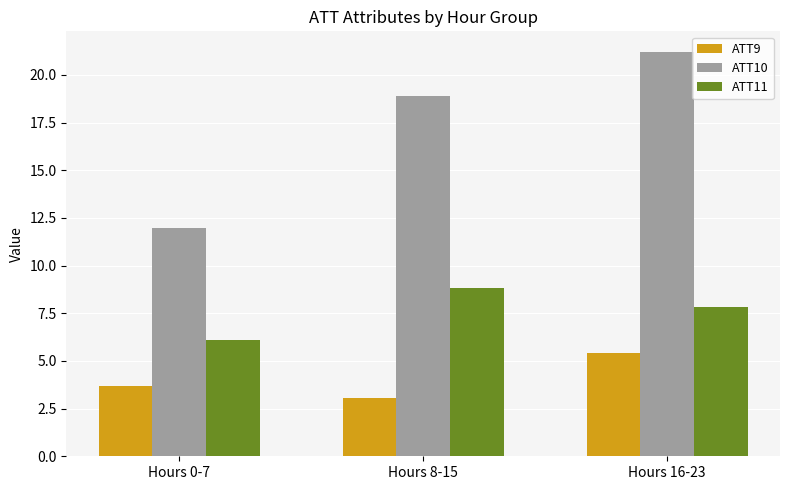

Where does the ATT11 series first go above 7?

Hours 8-15